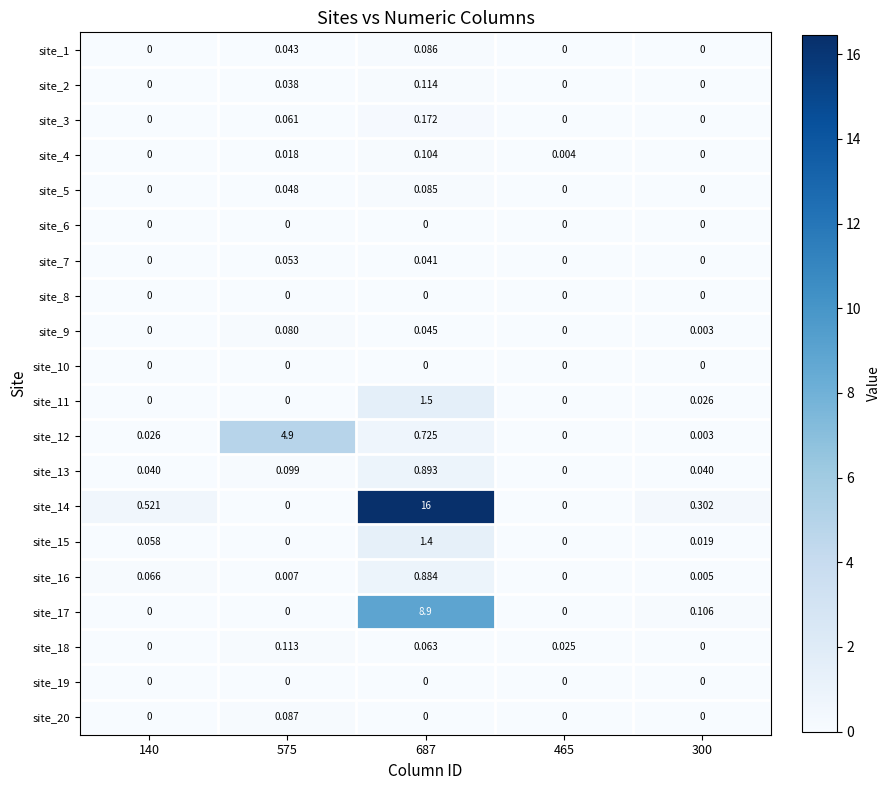

Reading right to left, extract all data points from this chart.

site_1: 300=0.0	465=0.0	687=0.1	575=0.0	140=0.0
site_2: 300=0.0	465=0.0	687=0.1	575=0.0	140=0.0
site_3: 300=0.0	465=0.0	687=0.2	575=0.1	140=0.0
site_4: 300=0.0	465=0.0	687=0.1	575=0.0	140=0.0
site_5: 300=0.0	465=0.0	687=0.1	575=0.0	140=0.0
site_6: 300=0.0	465=0.0	687=0.0	575=0.0	140=0.0
site_7: 300=0.0	465=0.0	687=0.0	575=0.1	140=0.0
site_8: 300=0.0	465=0.0	687=0.0	575=0.0	140=0.0
site_9: 300=0.0	465=0.0	687=0.0	575=0.1	140=0.0
site_10: 300=0.0	465=0.0	687=0.0	575=0.0	140=0.0
site_11: 300=0.0	465=0.0	687=1.5	575=0.0	140=0.0
site_12: 300=0.0	465=0.0	687=0.7	575=4.9	140=0.0
site_13: 300=0.0	465=0.0	687=0.9	575=0.1	140=0.0
site_14: 300=0.3	465=0.0	687=16.0	575=0.0	140=0.5
site_15: 300=0.0	465=0.0	687=1.4	575=0.0	140=0.1
site_16: 300=0.0	465=0.0	687=0.9	575=0.0	140=0.1
site_17: 300=0.1	465=0.0	687=8.9	575=0.0	140=0.0
site_18: 300=0.0	465=0.0	687=0.1	575=0.1	140=0.0
site_19: 300=0.0	465=0.0	687=0.0	575=0.0	140=0.0
site_20: 300=0.0	465=0.0	687=0.0	575=0.1	140=0.0